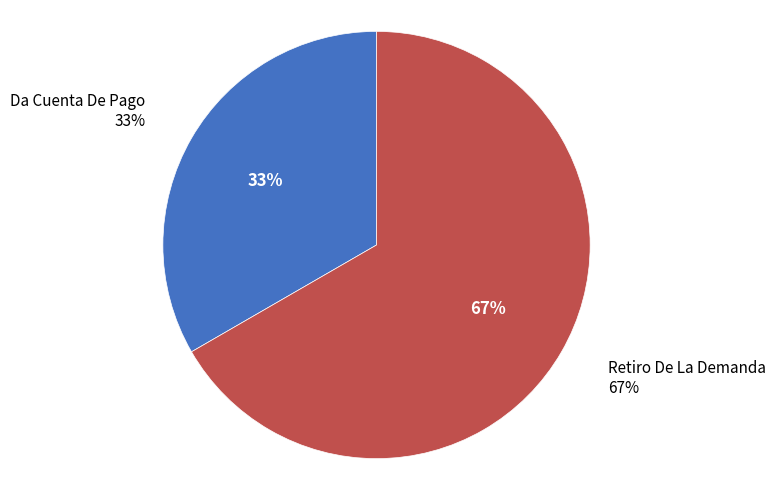

True or false: Da Cuenta De Pago accounts for 42% of the total.

False